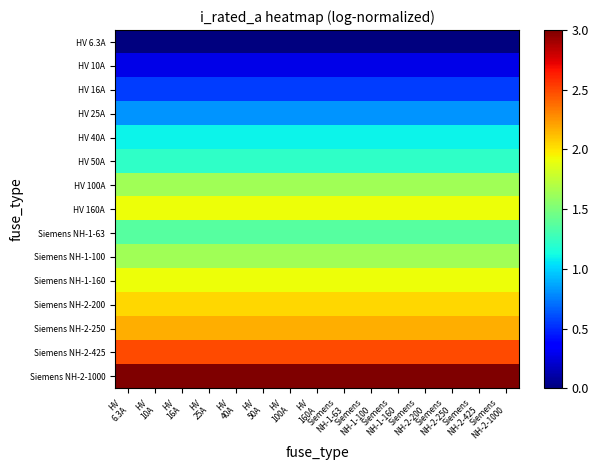

At how many categories does at least one series exceed 1?

15